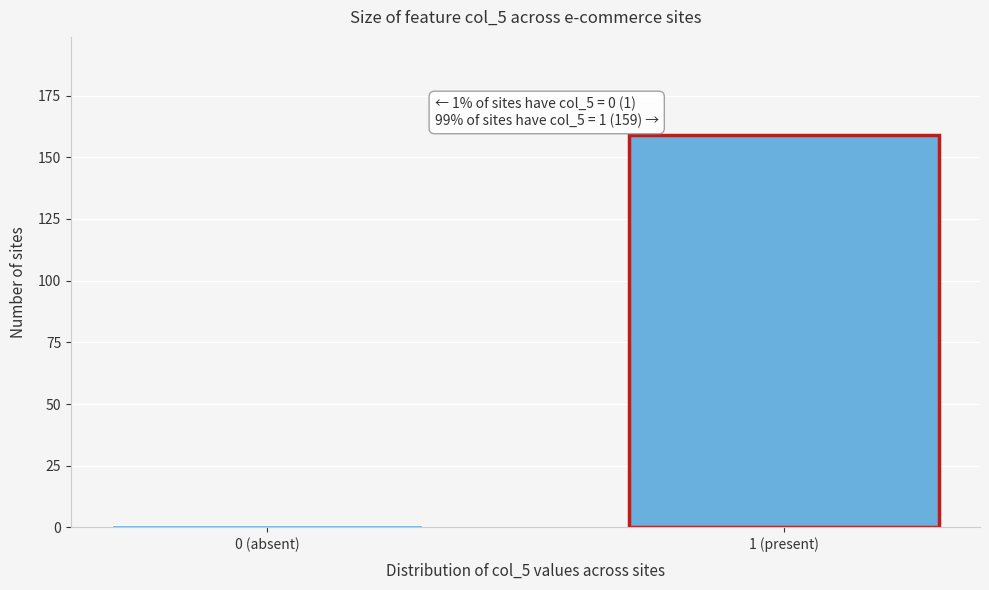

Reading left to right, transcribe all the data shown in this chart.

1	159